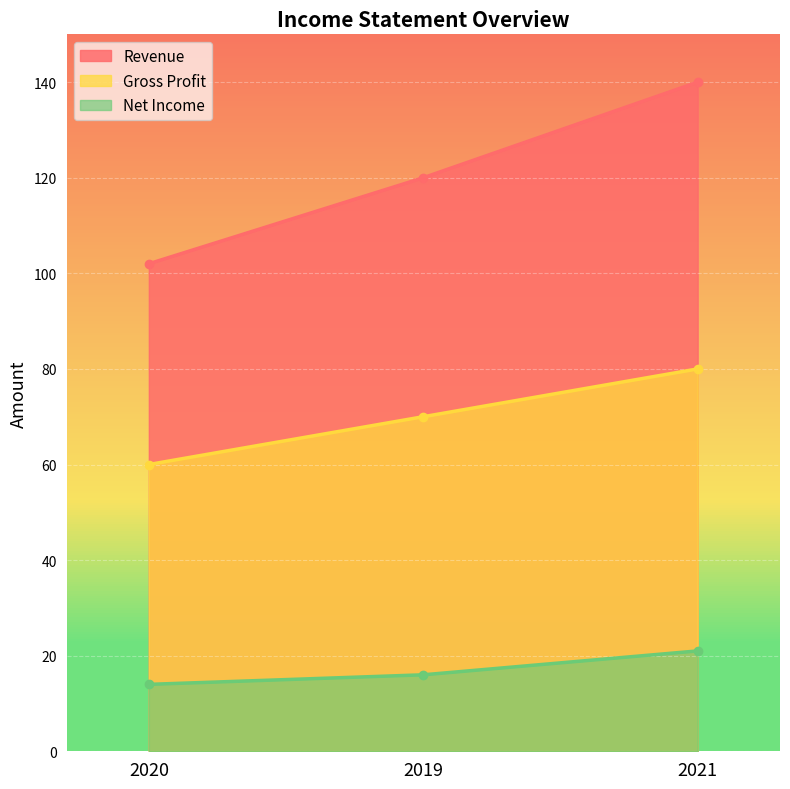

Which series has the widest spread of values?

Revenue